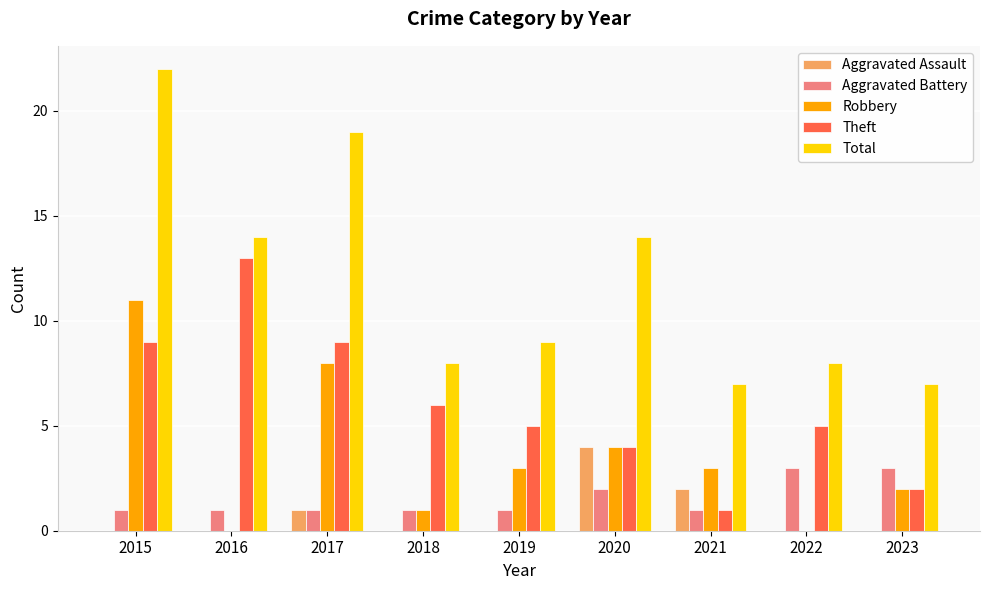

How many Aggravated Assault values are between 0 and 1?

7